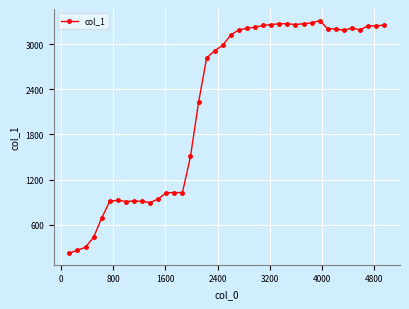

What is the value of the 12th point from the left?

941.6